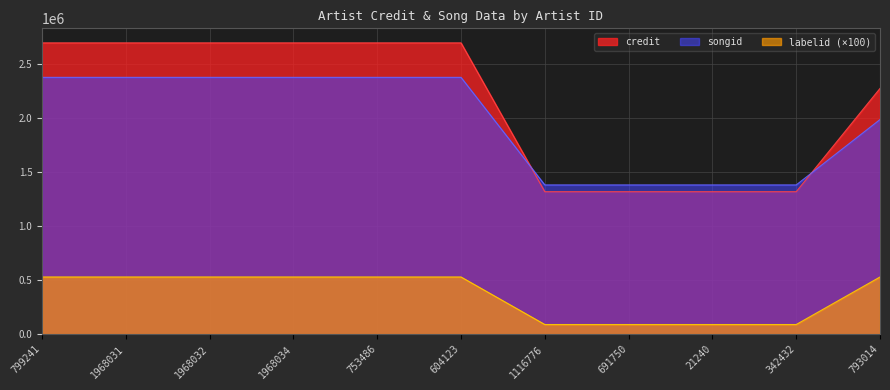

At 21240, list the series in order from smallest to largest.

labelid (×100), credit, songid